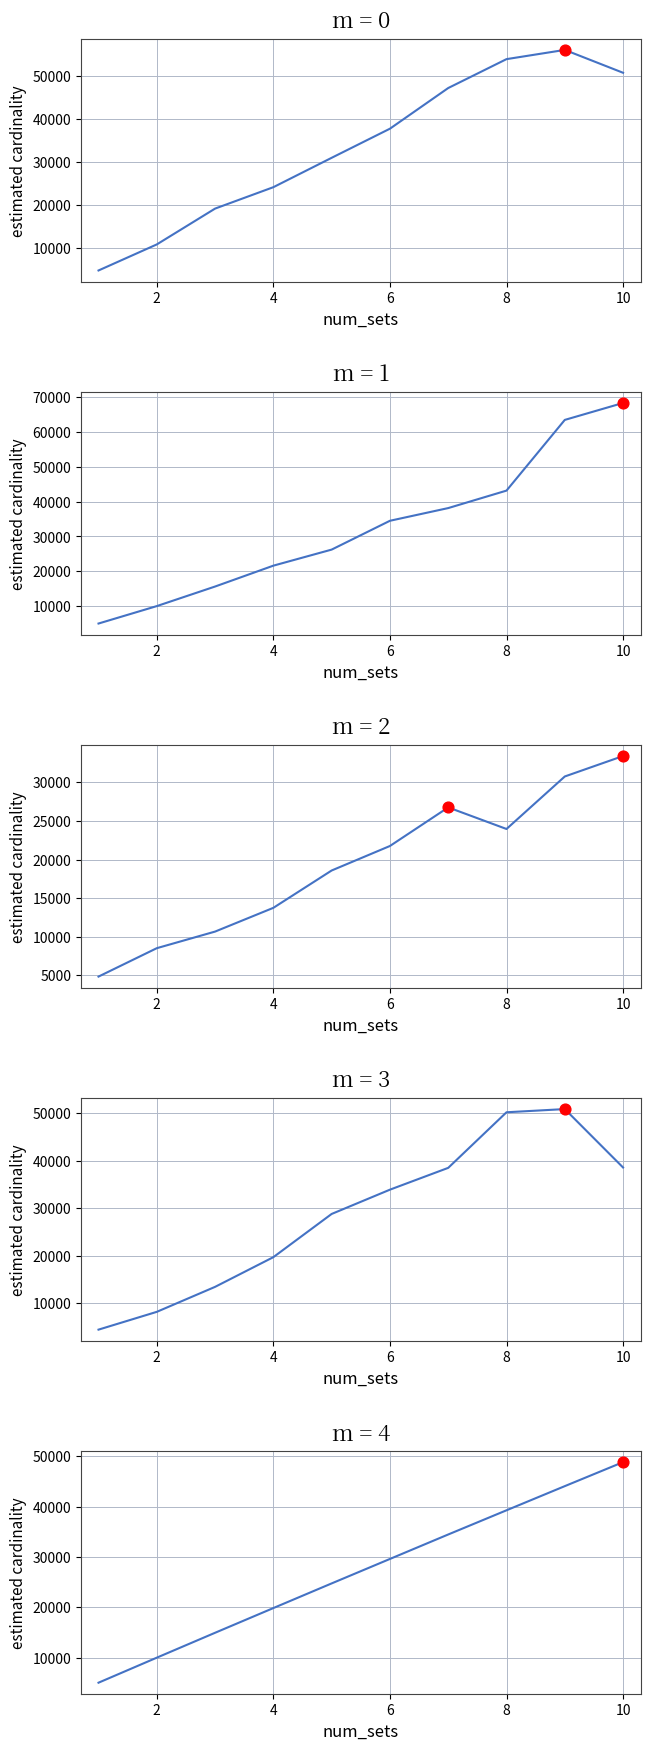

Which series contains the lowest Y value?

run_3